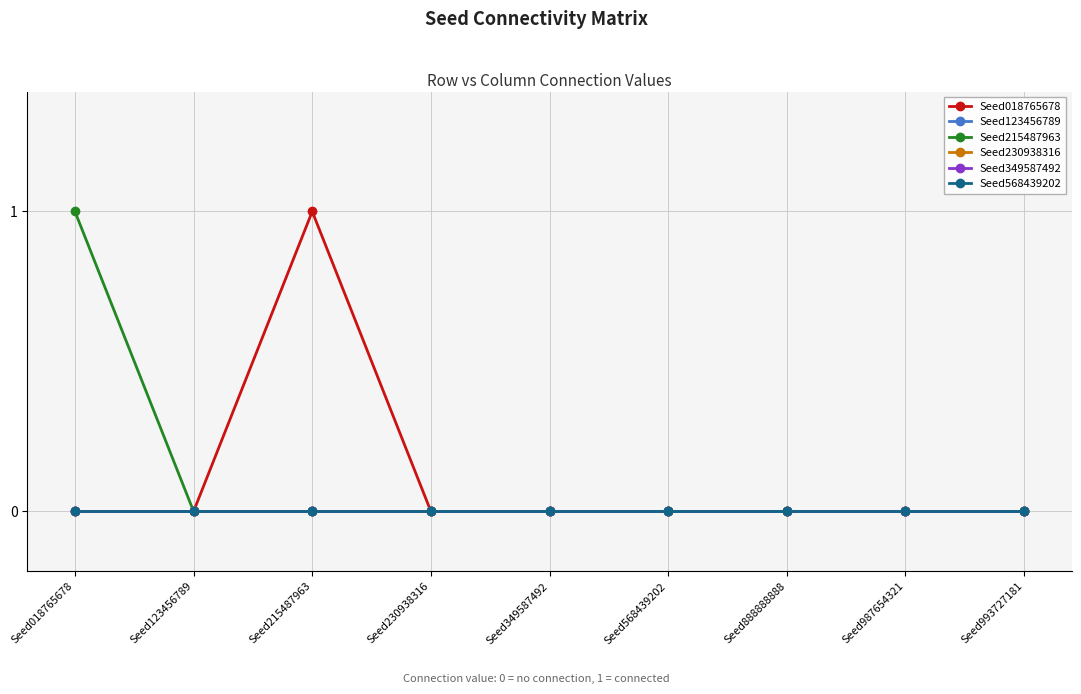

Is this an area chart (filled region under the line)?

No